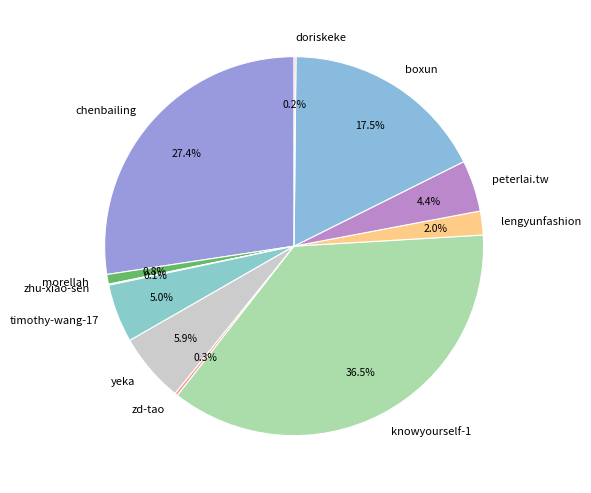

Which has a higher value, knowyourself-1 or chenbailing?

knowyourself-1